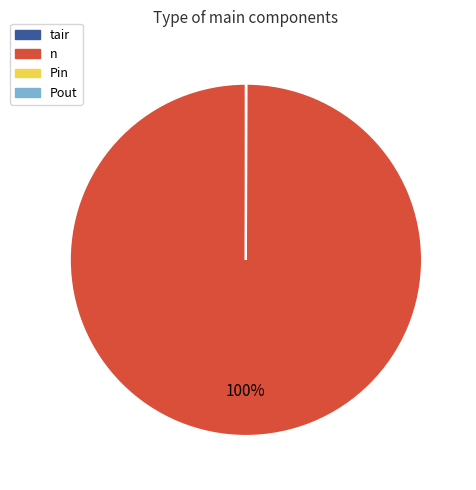

Which category accounts for the majority?

n